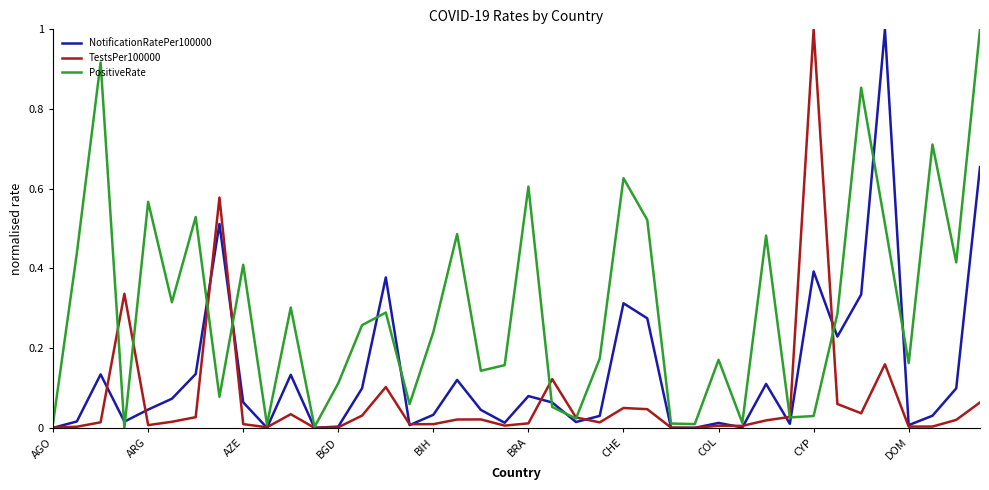

Rank the series by their average value, from lowest to highest.

TestsPer100000, NotificationRatePer100000, PositiveRate